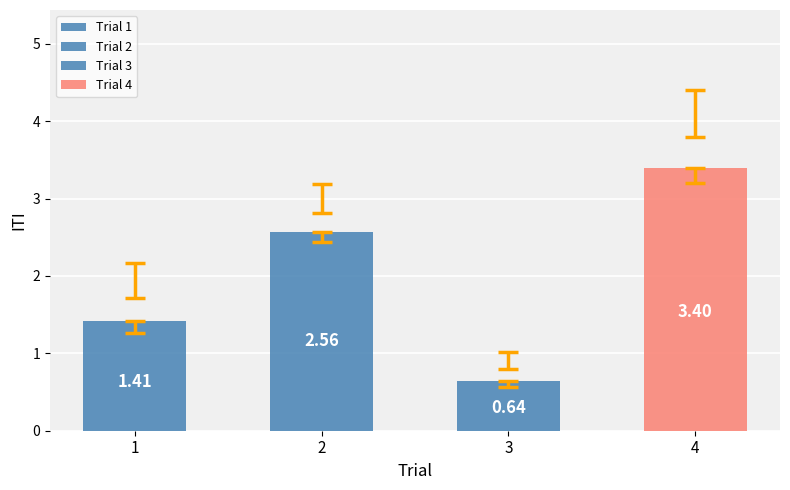

What is the change in value from 2 to 3?

-1.9